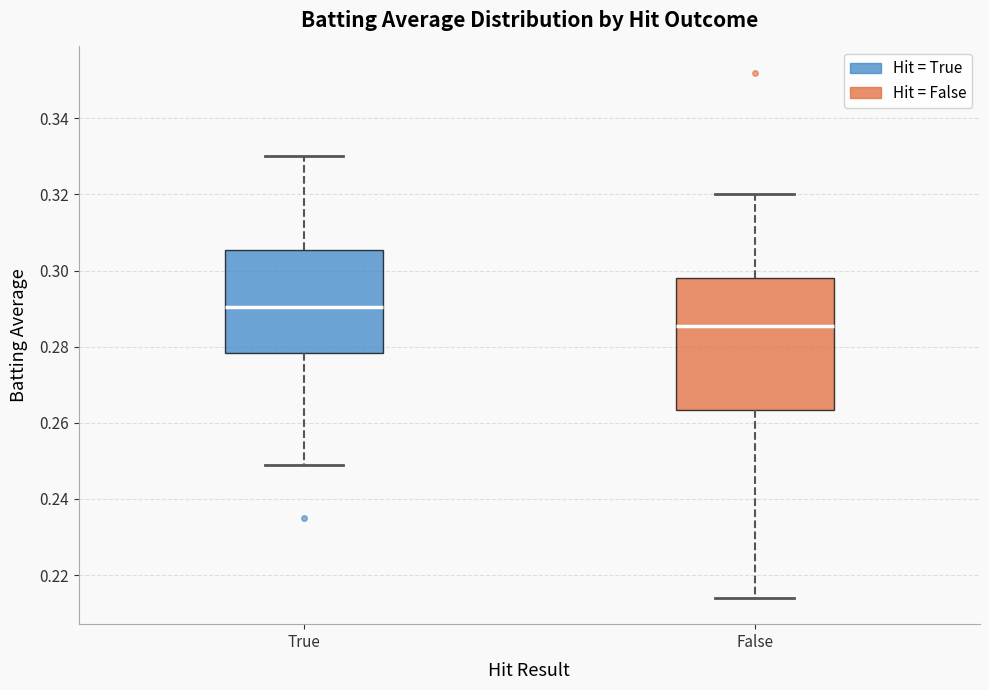

Where does the lower whisker of the box for False end on the y-axis? The values are not printed on the chart, so give them approximately, as read against the axis.

0.214